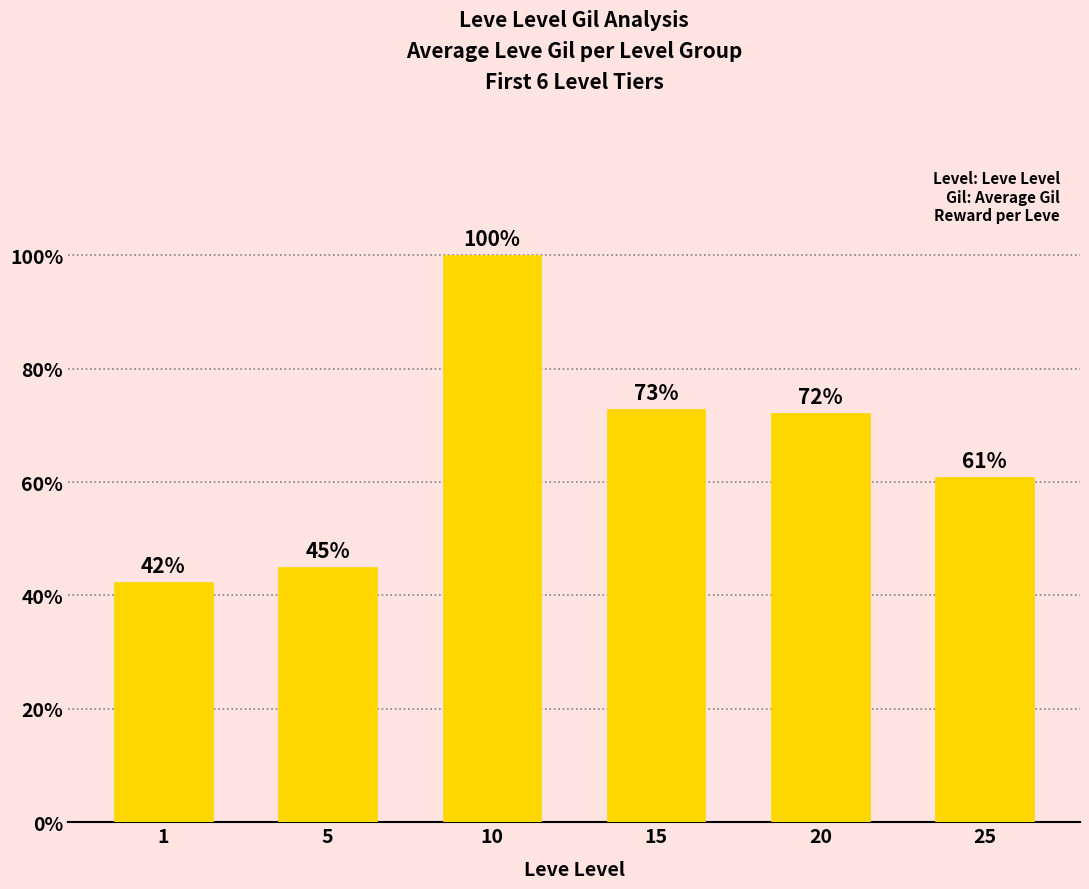

Where is the data nearest to the value 0?

1